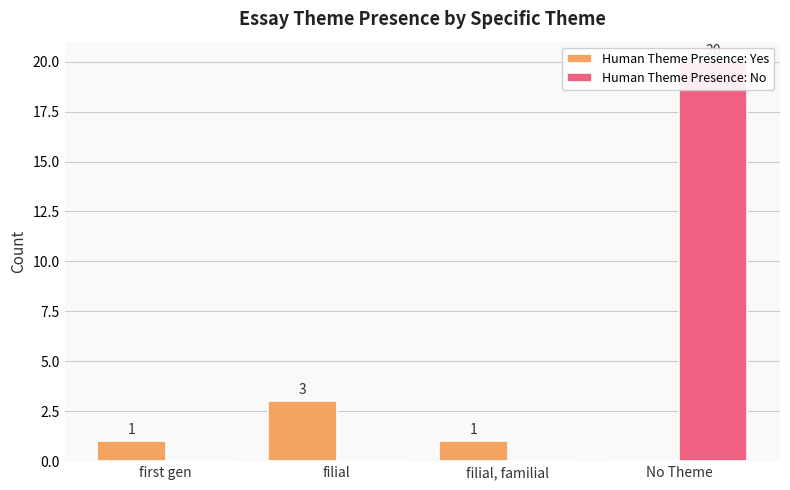

Which series changed the most between filial and filial, familial?

Human Theme Presence: Yes